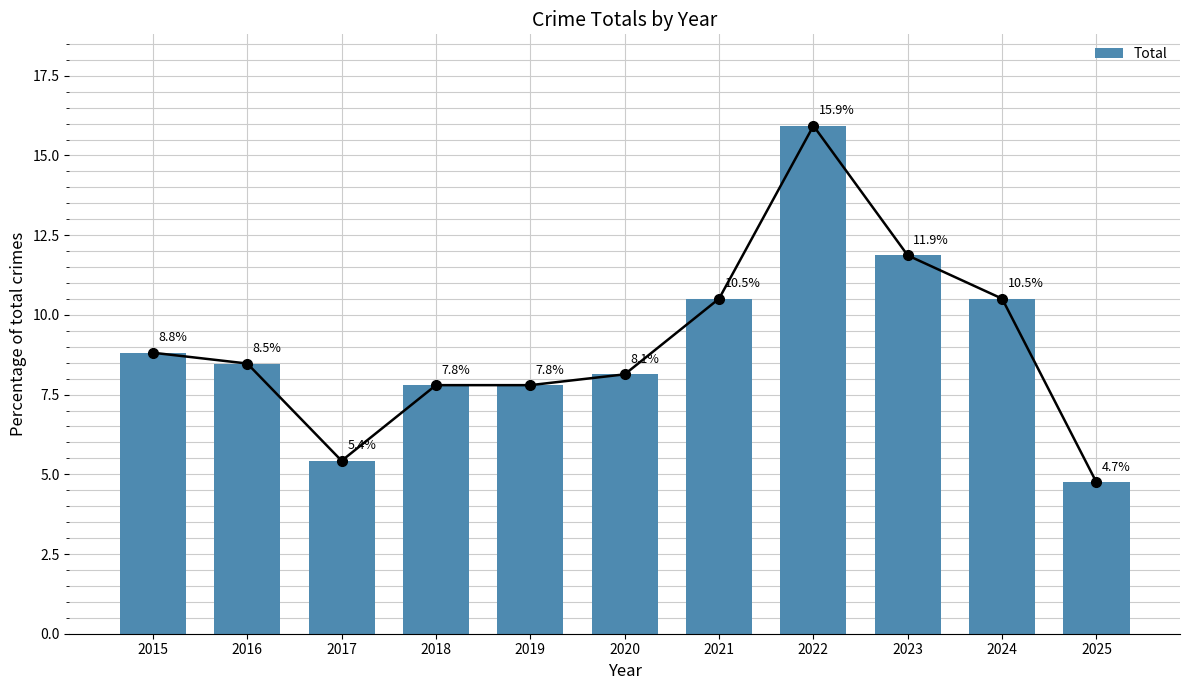

Where does the data first go above 8?

2015